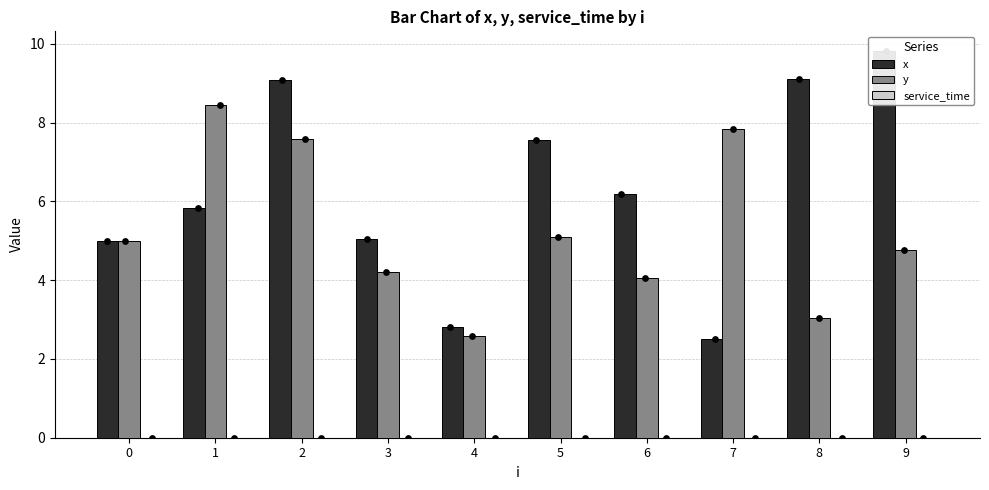

Is the value of x at 0 greater than the value of y at 0?

No